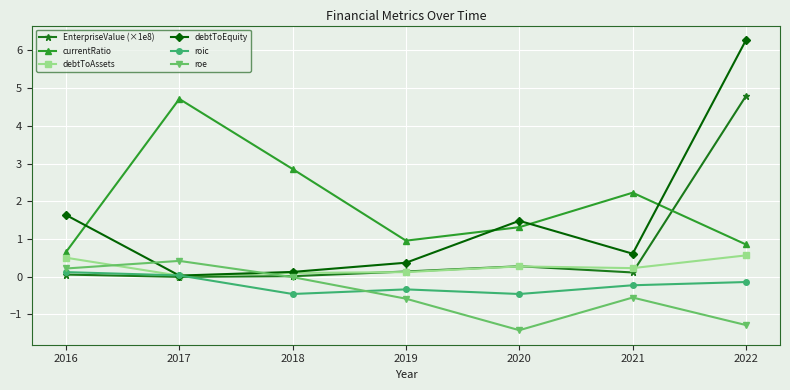

How many times do debtToEquity and currentRatio cross each other?

4